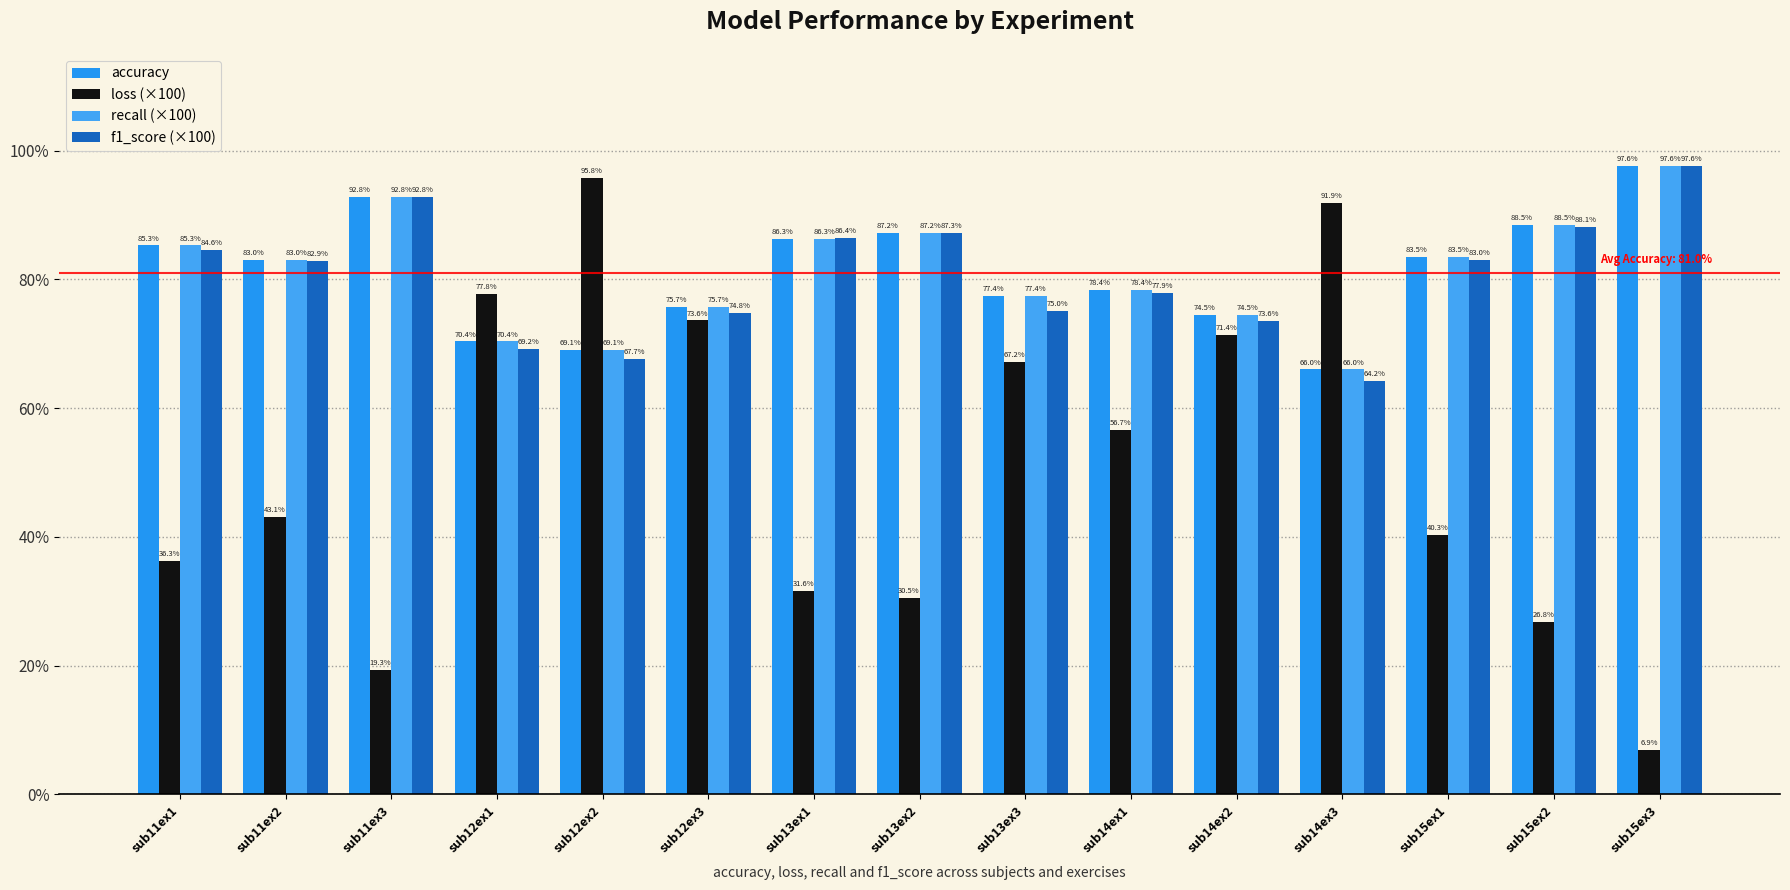

At which label is f1_score (×100) closest to 80?

sub14ex1